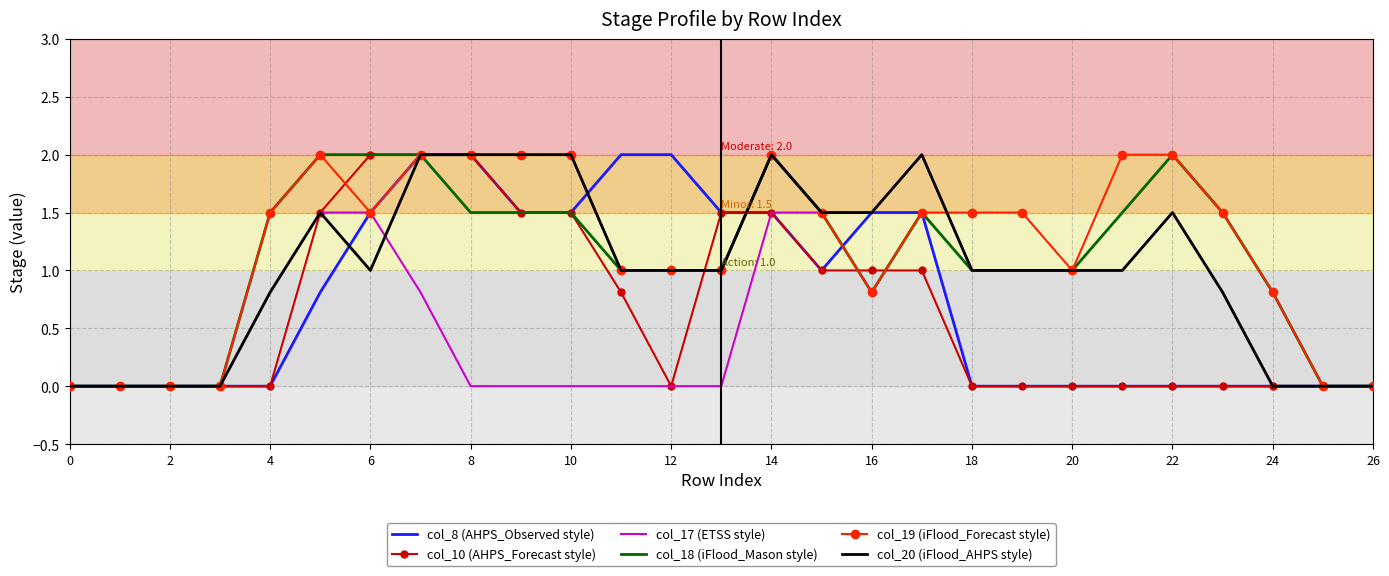

Reading right to left, list all the values displayed in this chart.

col_8 (AHPS_Observed style): 0.0	0.0	0.0	0.0	0.0	0.0	0.0	0.0	0.0	1.5	1.5	1.0	1.5	1.5	2.0	2.0	1.5	1.5	2.0	2.0	1.5	0.8	0.0	0.0	0.0	0.0	0.0
col_10 (AHPS_Forecast style): 0.0	0.0	0.0	0.0	0.0	0.0	0.0	0.0	0.0	1.0	1.0	1.0	1.5	1.5	0.0	0.8	1.5	1.5	2.0	2.0	2.0	1.5	0.0	0.0	0.0	0.0	0.0
col_17 (ETSS style): 0.0	0.0	0.0	0.8	1.5	1.0	1.0	1.0	1.0	2.0	1.5	1.5	1.5	0.0	0.0	0.0	0.0	0.0	0.0	0.8	1.5	1.5	0.8	0.0	0.0	0.0	0.0
col_18 (iFlood_Mason style): 0.0	0.0	0.8	1.5	2.0	1.5	1.0	1.0	1.0	1.5	0.8	1.5	2.0	1.0	1.0	1.0	1.5	1.5	1.5	2.0	2.0	2.0	1.5	0.0	0.0	0.0	0.0
col_19 (iFlood_Forecast style): 0.0	0.0	0.8	1.5	2.0	2.0	1.0	1.5	1.5	1.5	0.8	1.5	2.0	1.0	1.0	1.0	2.0	2.0	2.0	2.0	1.5	2.0	1.5	0.0	0.0	0.0	0.0
col_20 (iFlood_AHPS style): 0.0	0.0	0.0	0.8	1.5	1.0	1.0	1.0	1.0	2.0	1.5	1.5	2.0	1.0	1.0	1.0	2.0	2.0	2.0	2.0	1.0	1.5	0.8	0.0	0.0	0.0	0.0